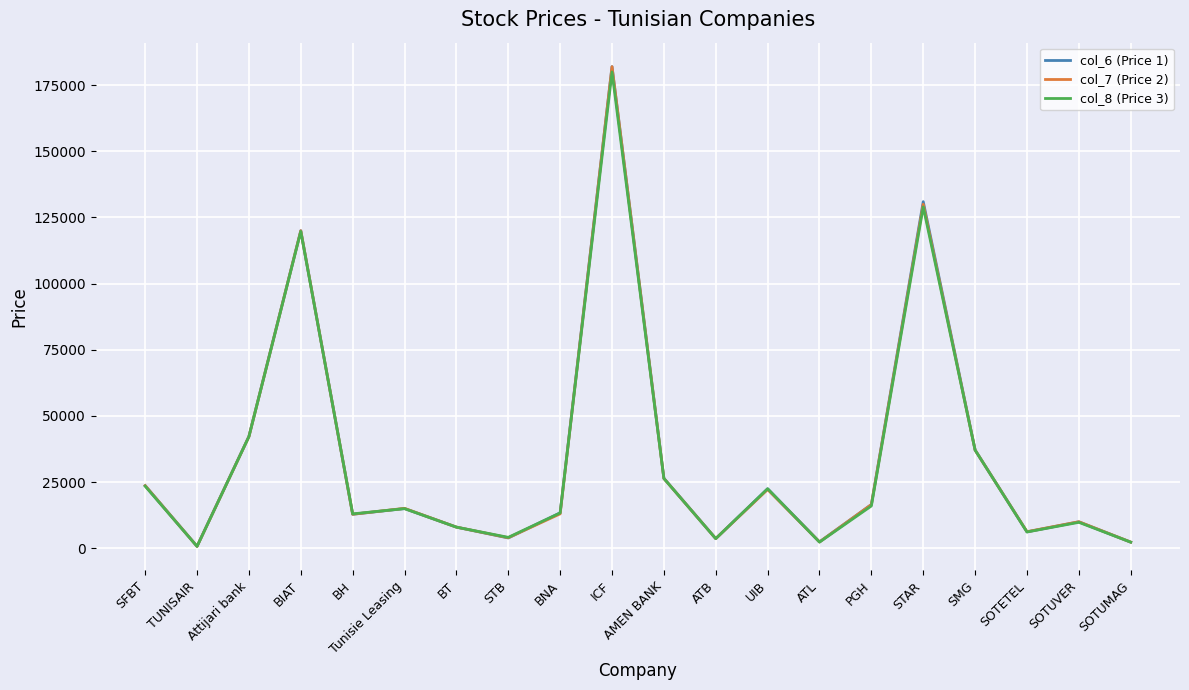

What is the sum of all col_7 (Price 2) values?

678400